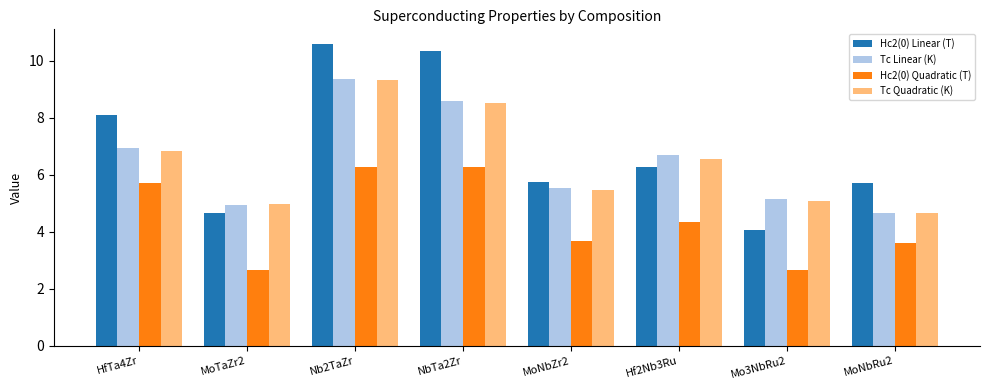

At which label does Tc Linear (K) first exceed 6?

HfTa4Zr